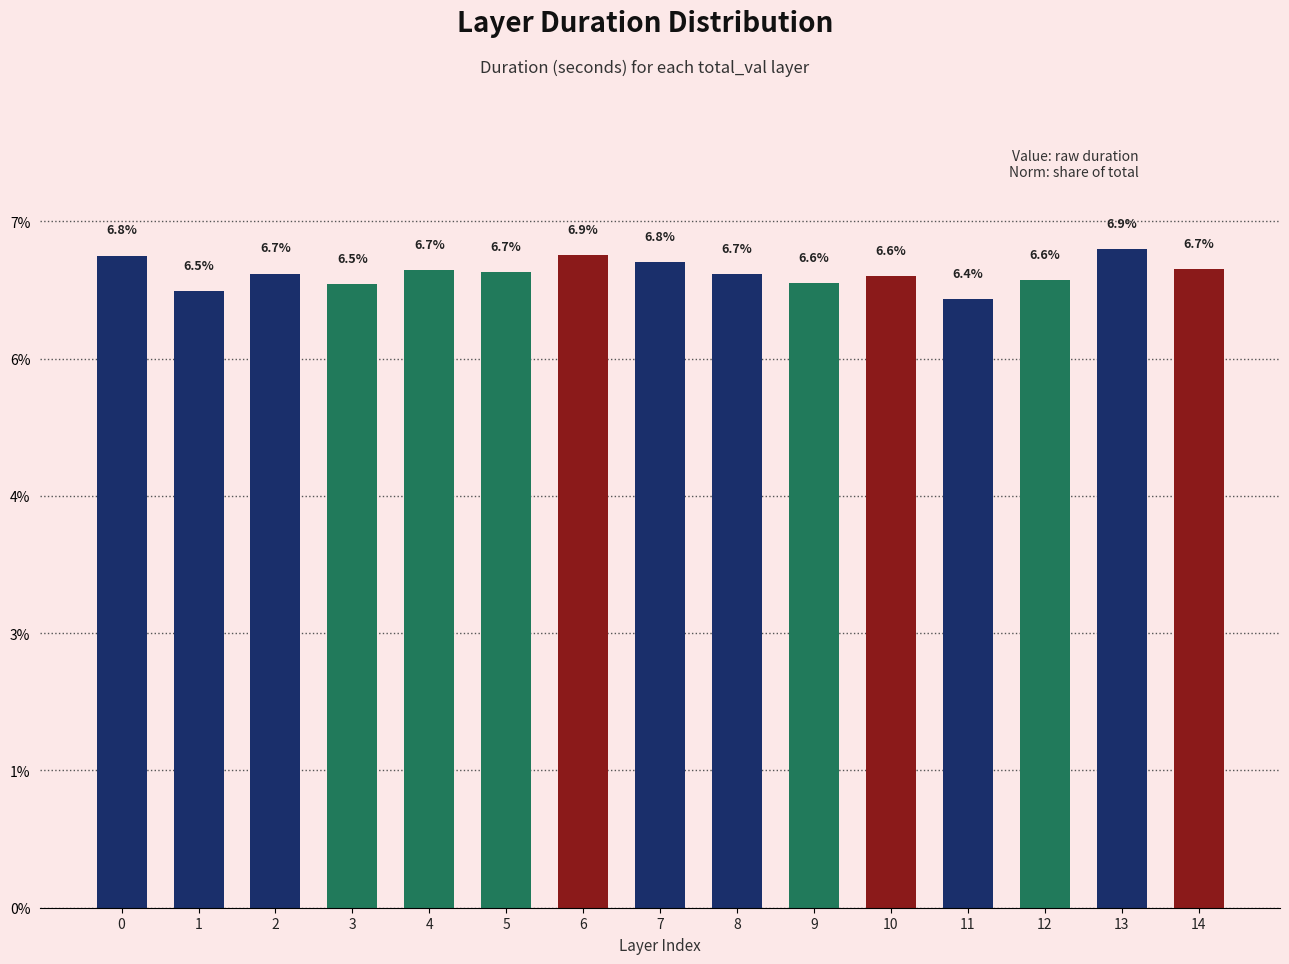

What is the difference between the values at 13 and 11?

0.5